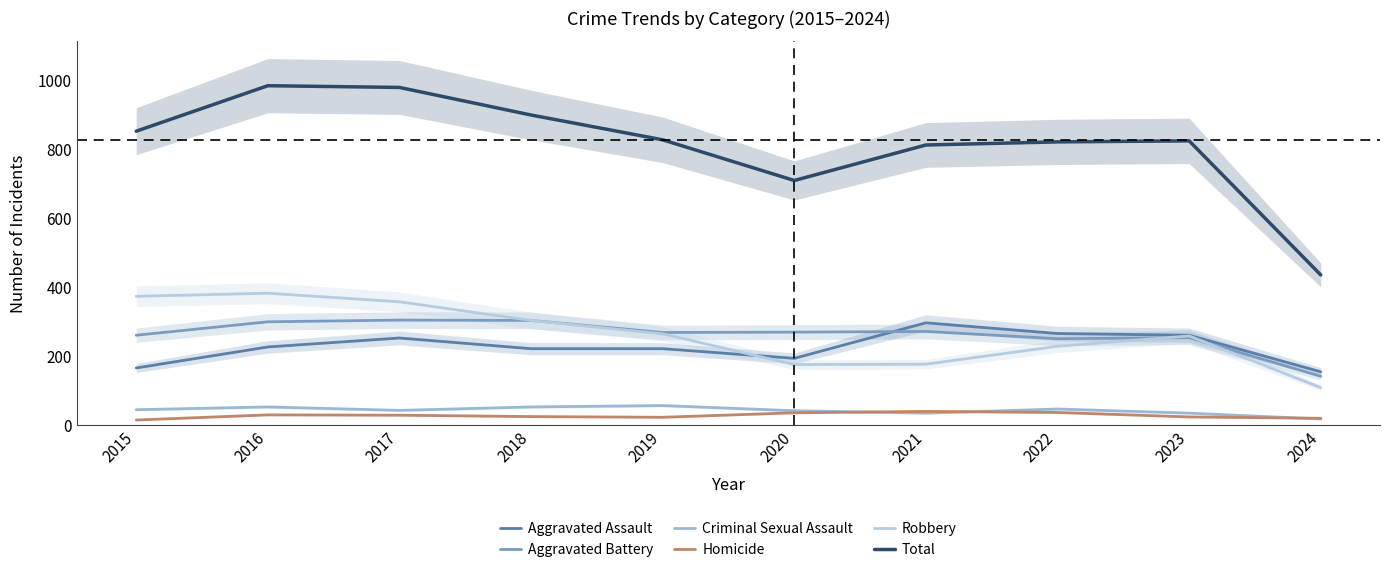

Is the value of Criminal Sexual Assault at 2017 greater than the value of Aggravated Assault at 2018?

No